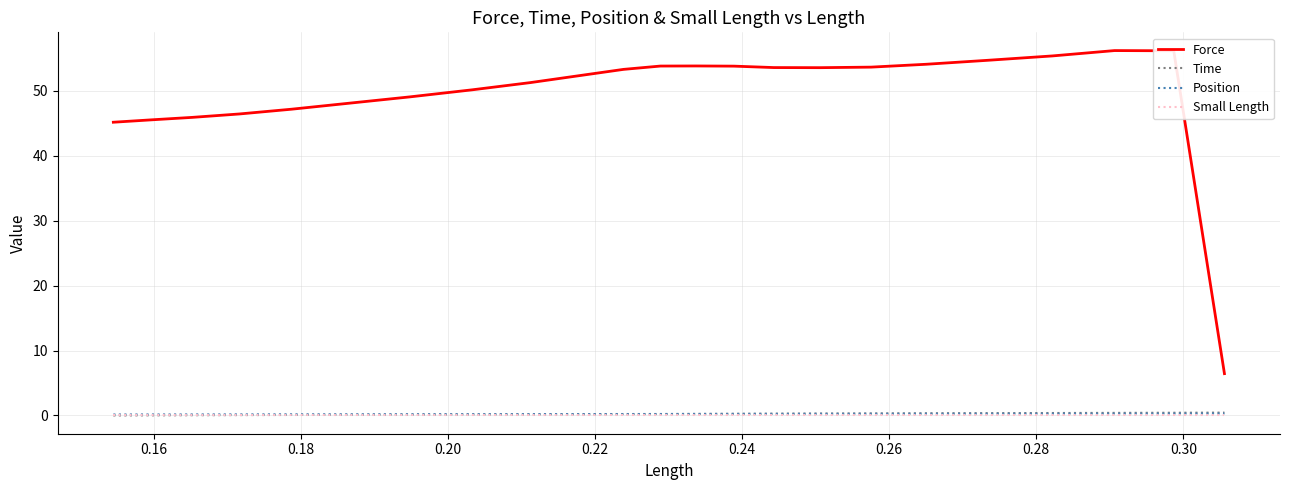

True or false: Small Length and Force intersect in this chart.

False